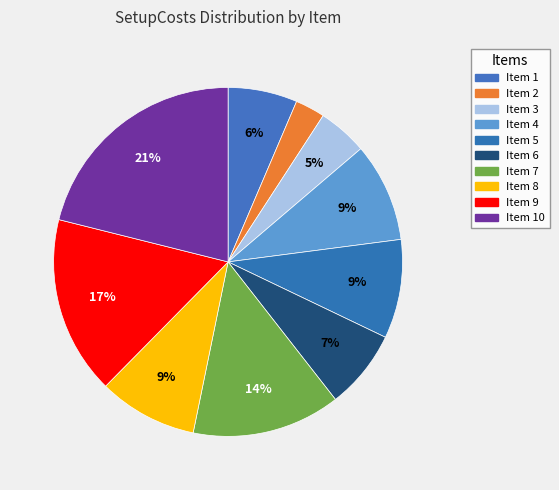

Is there a majority slice in this chart?

No